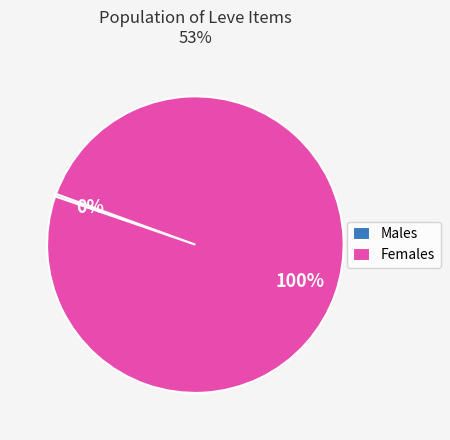

To the nearest percent, what portion does Females represent?

100%